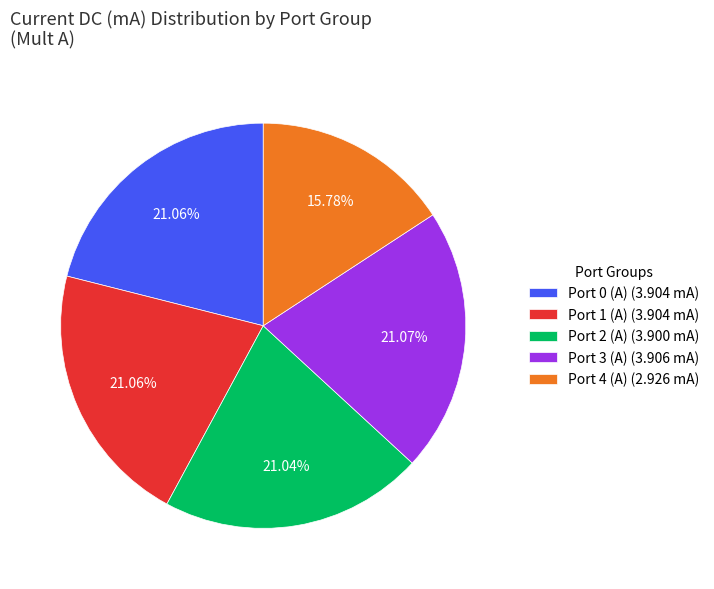

Is the sum of Port 0 (A) (3.904 mA) and Port 4 (A) (2.926 mA) greater than half?

No